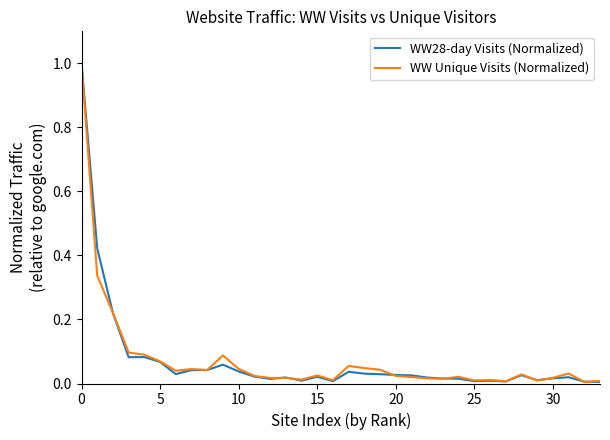

What is the greatest value displayed?

1.0